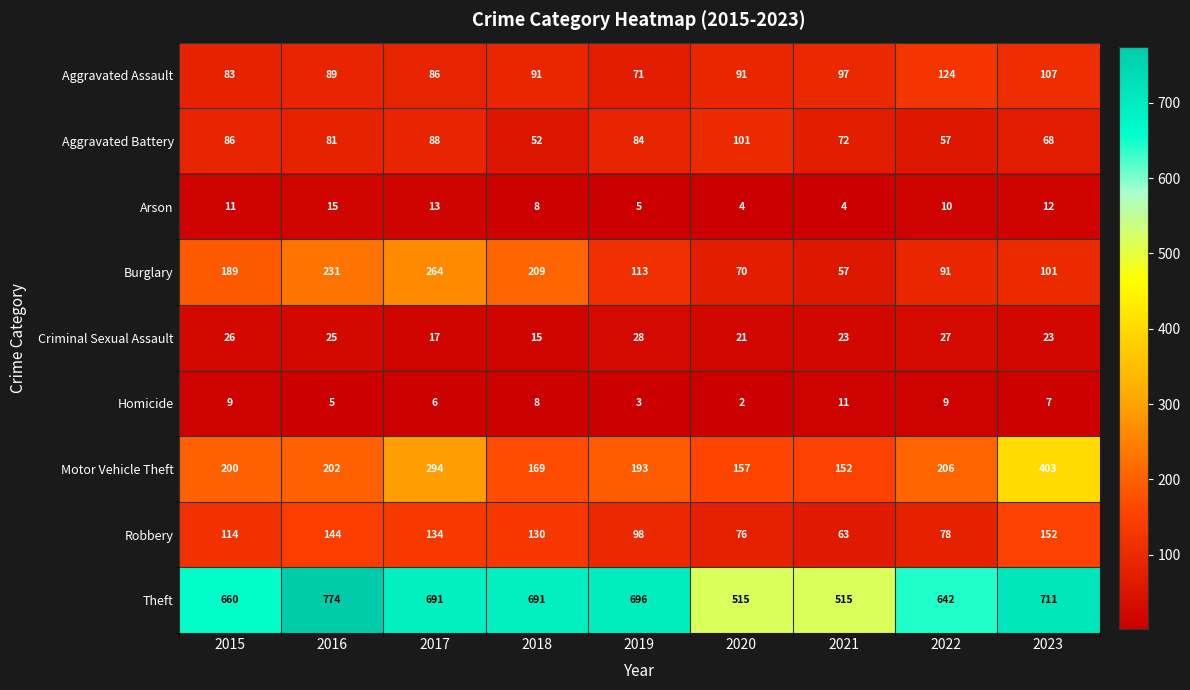

What is the difference between the Burglary values at 2020 and 2019?

43